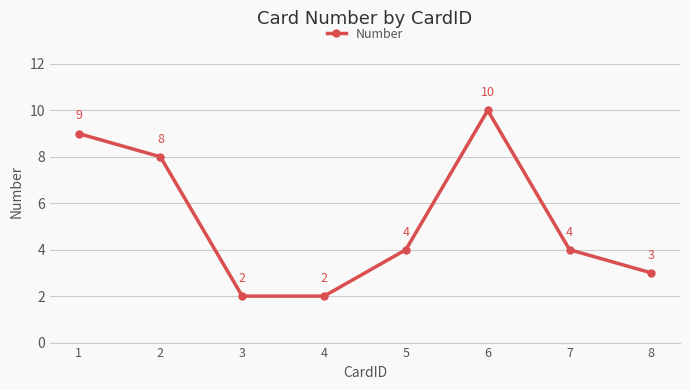

The chart shows a value of 9 at 1. True or false?

True